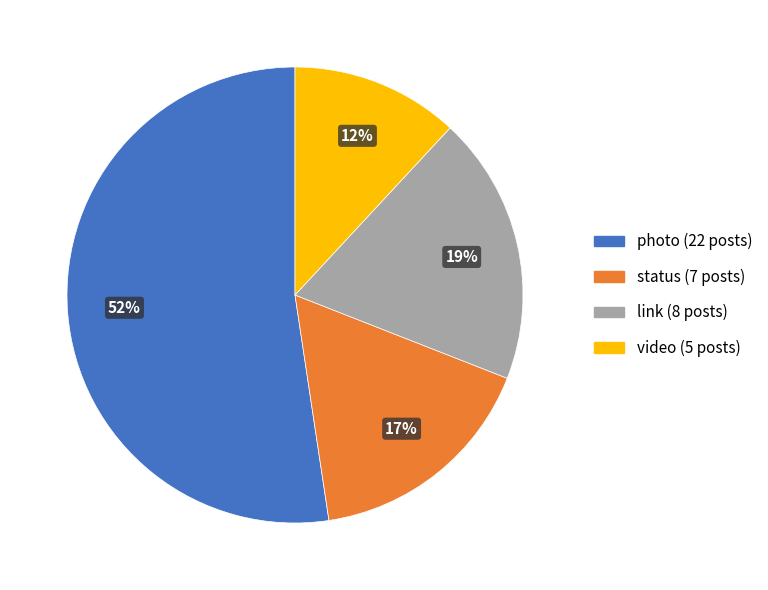

To the nearest percent, what percentage of the pie is status?

17%